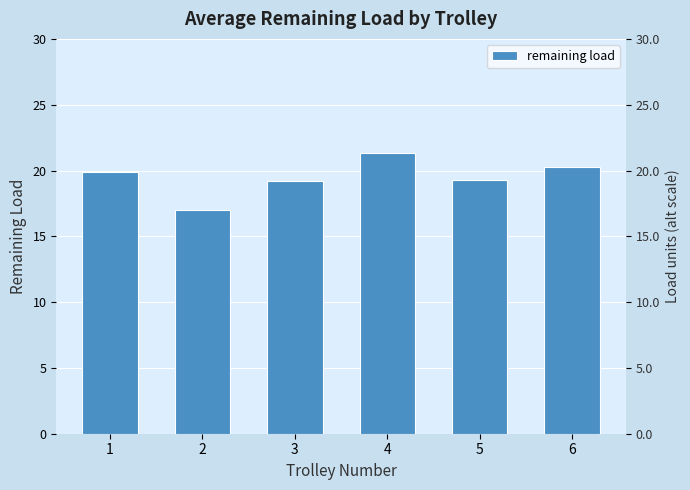

Does the chart contain any negative values?

No